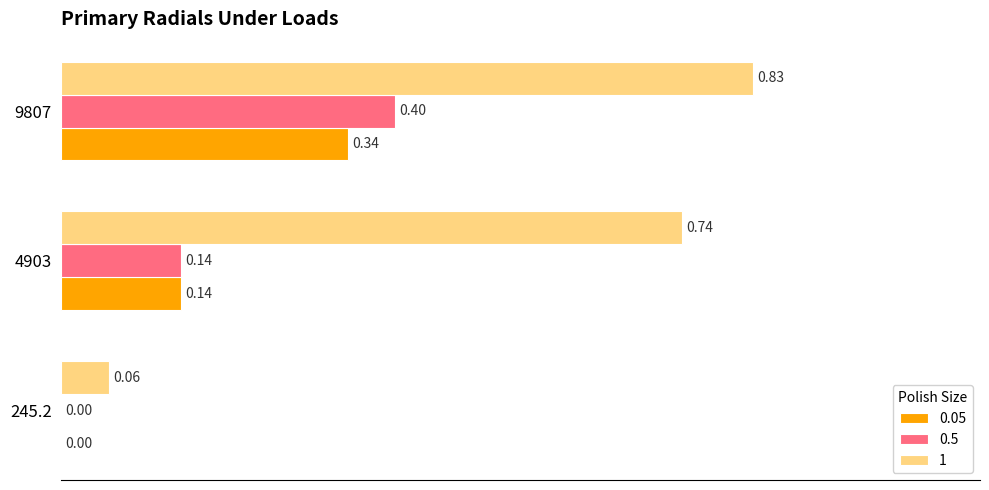

How many data points does each series have?

3